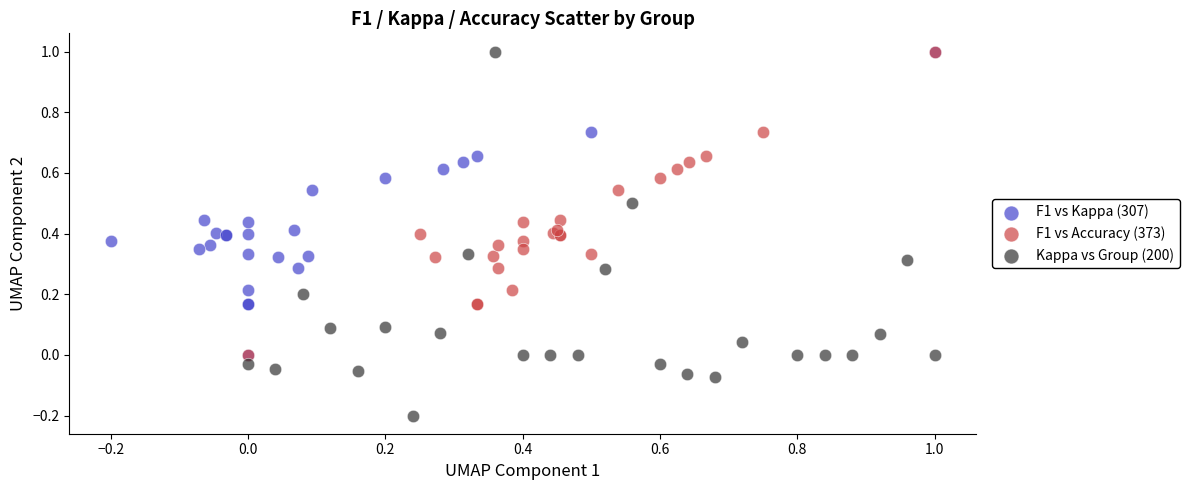

Which series contains the lowest Y value?

Kappa vs Group (200)